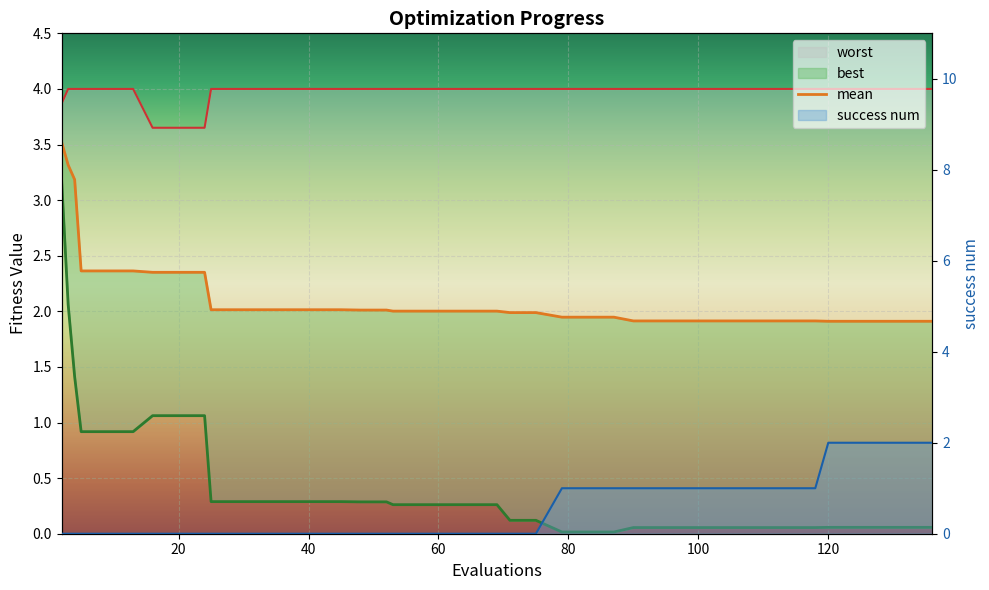

What is the label of the 21st point from the left?

20